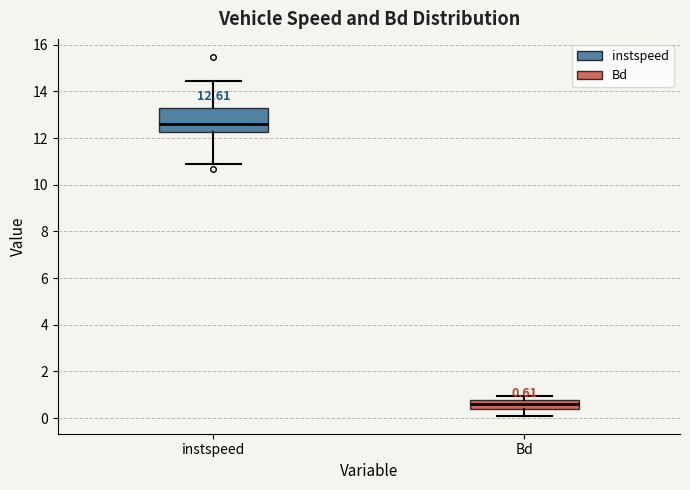

Which box has the highest median line?

instspeed